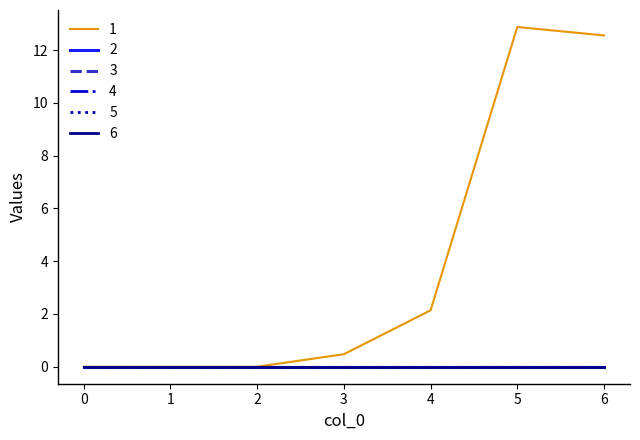

Does the chart have visible grid lines?

No